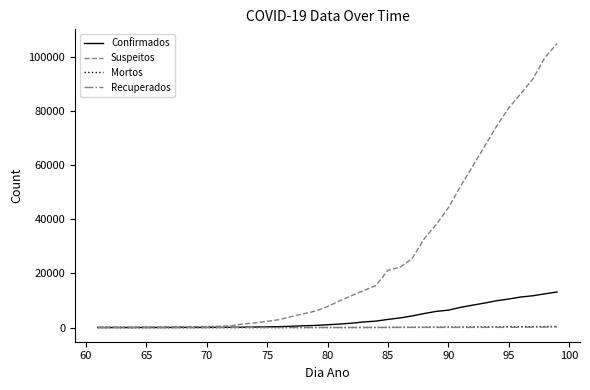

Which series has the widest spread of values?

Suspeitos